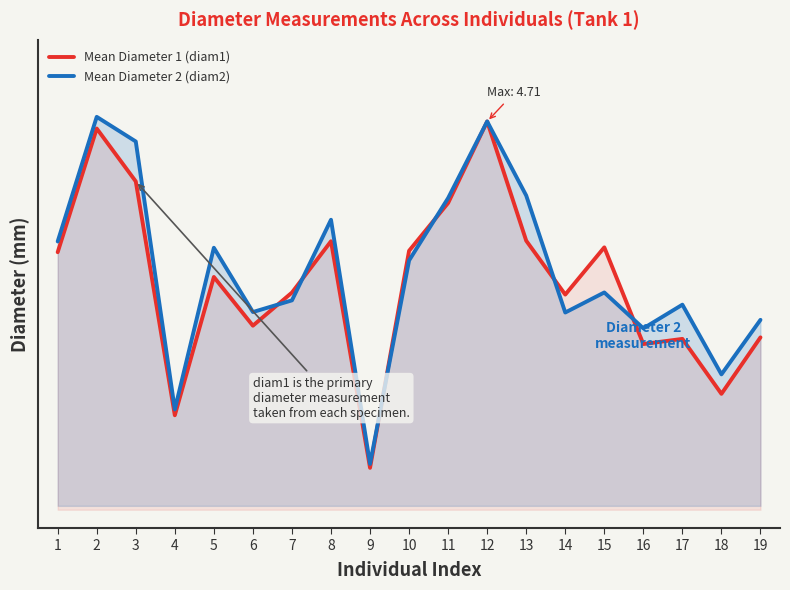

Where do Mean Diameter 1 (diam1) and Mean Diameter 2 (diam2) first cross each other?

6 and 7